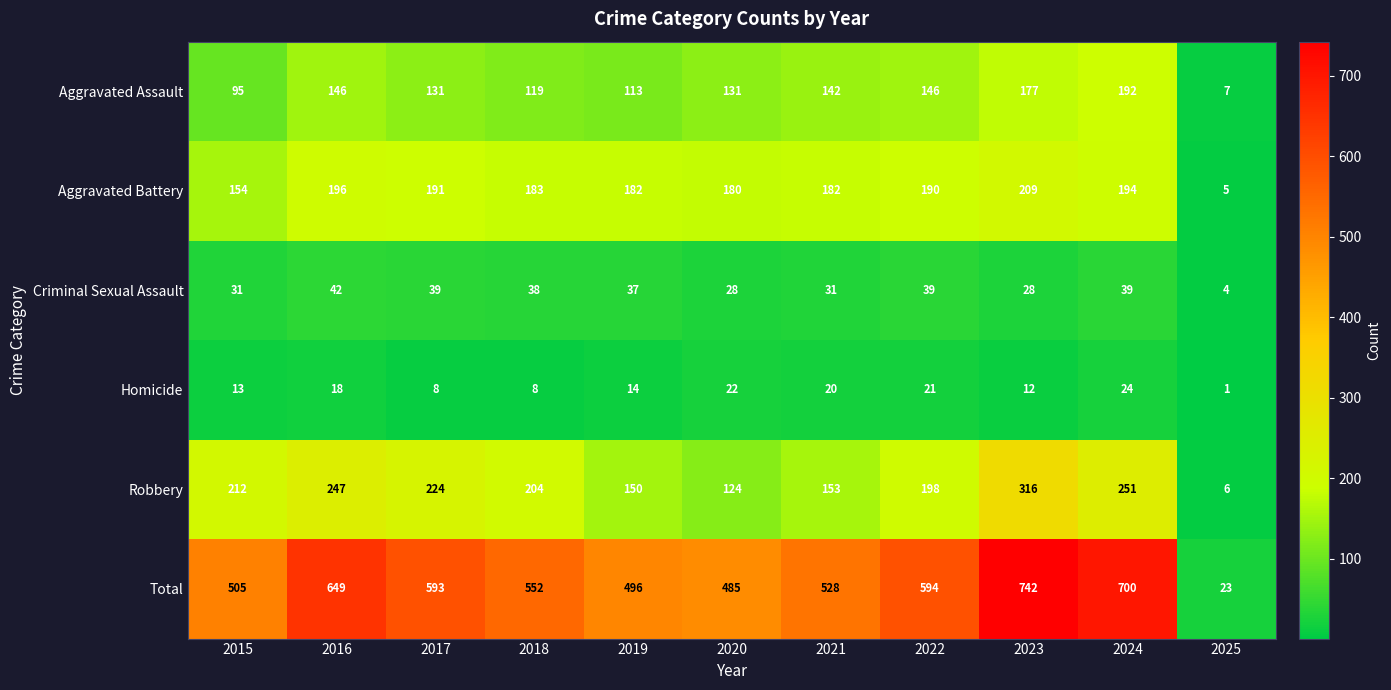

What is the sum of the Homicide values at 2025 and 2017?

9